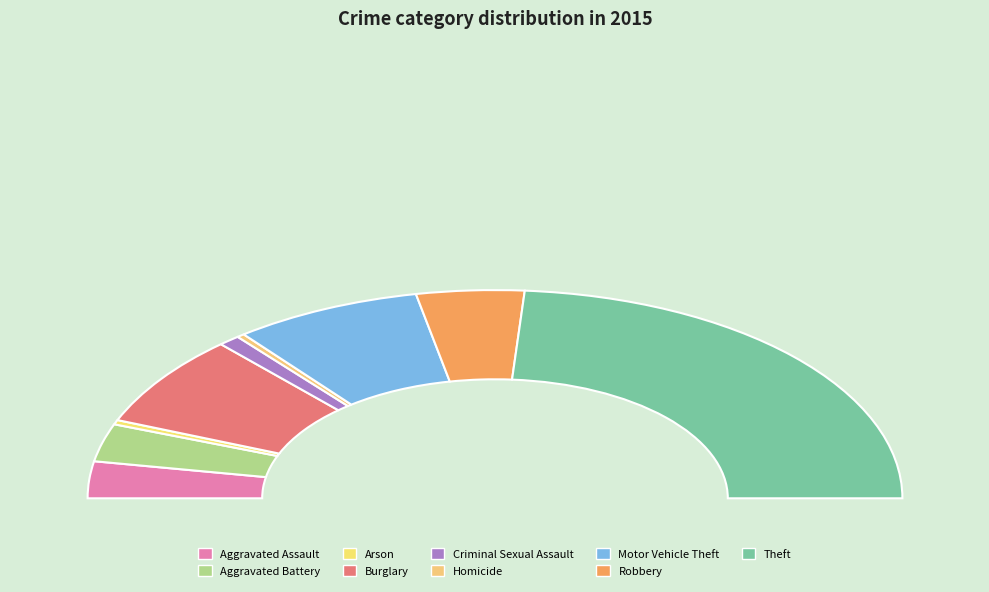

To the nearest percent, what is the difference between the Aggravated Battery and Motor Vehicle Theft slice percentages?

9%